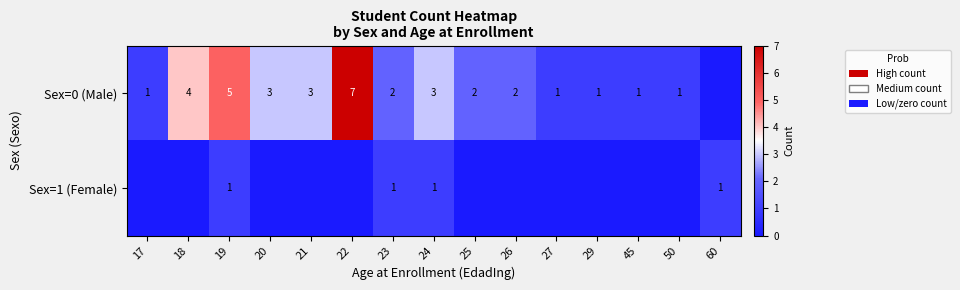

The value of Sex=0 (Male) at 17 is 1. True or false?

True